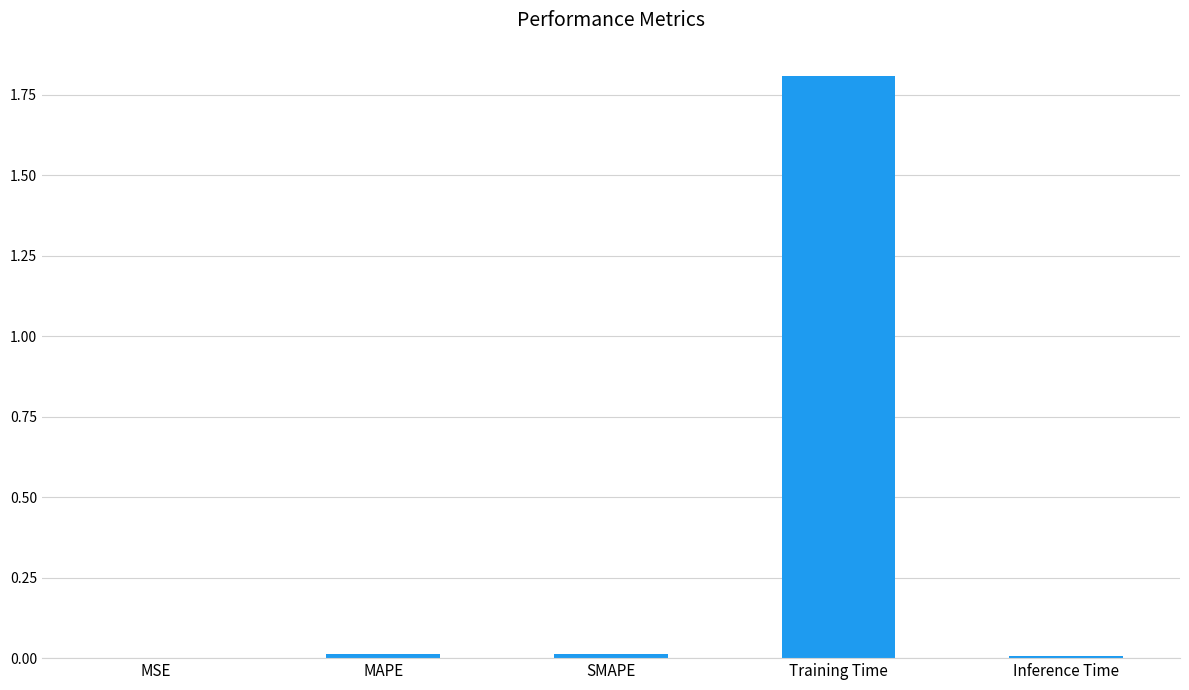

Which category has the highest value across all series?

Training Time